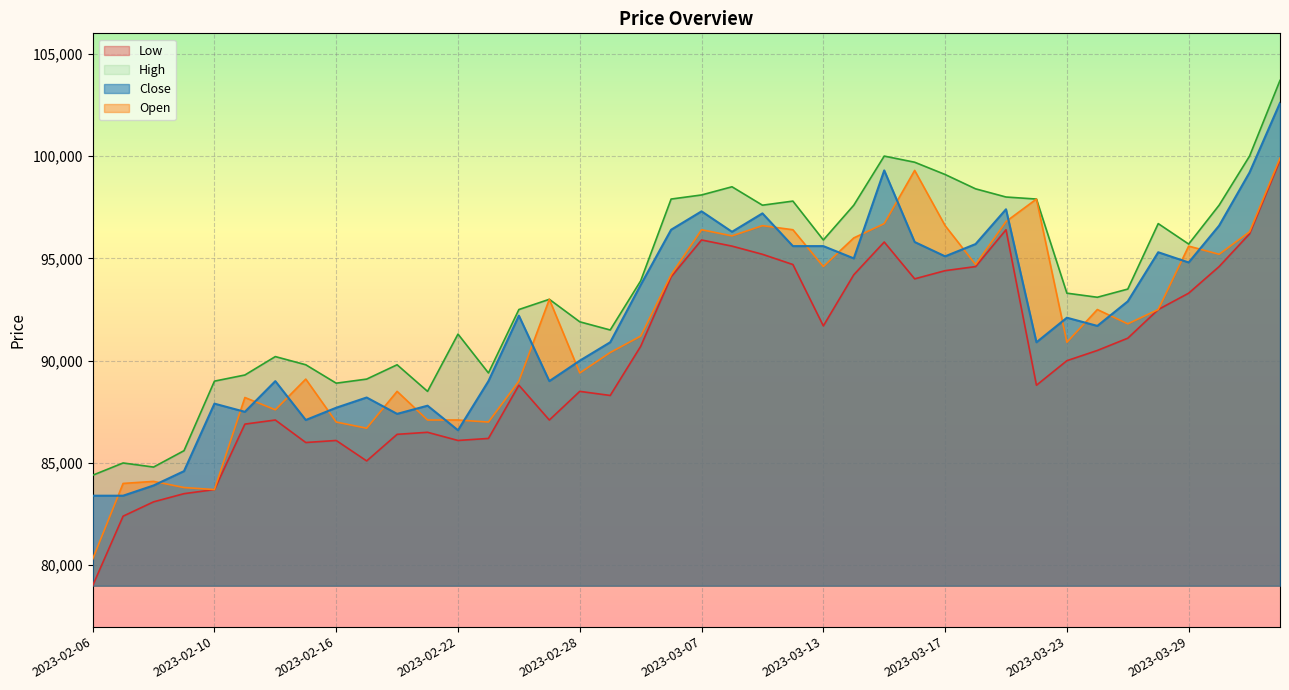

How many interior local valleys does the Close series have?

11